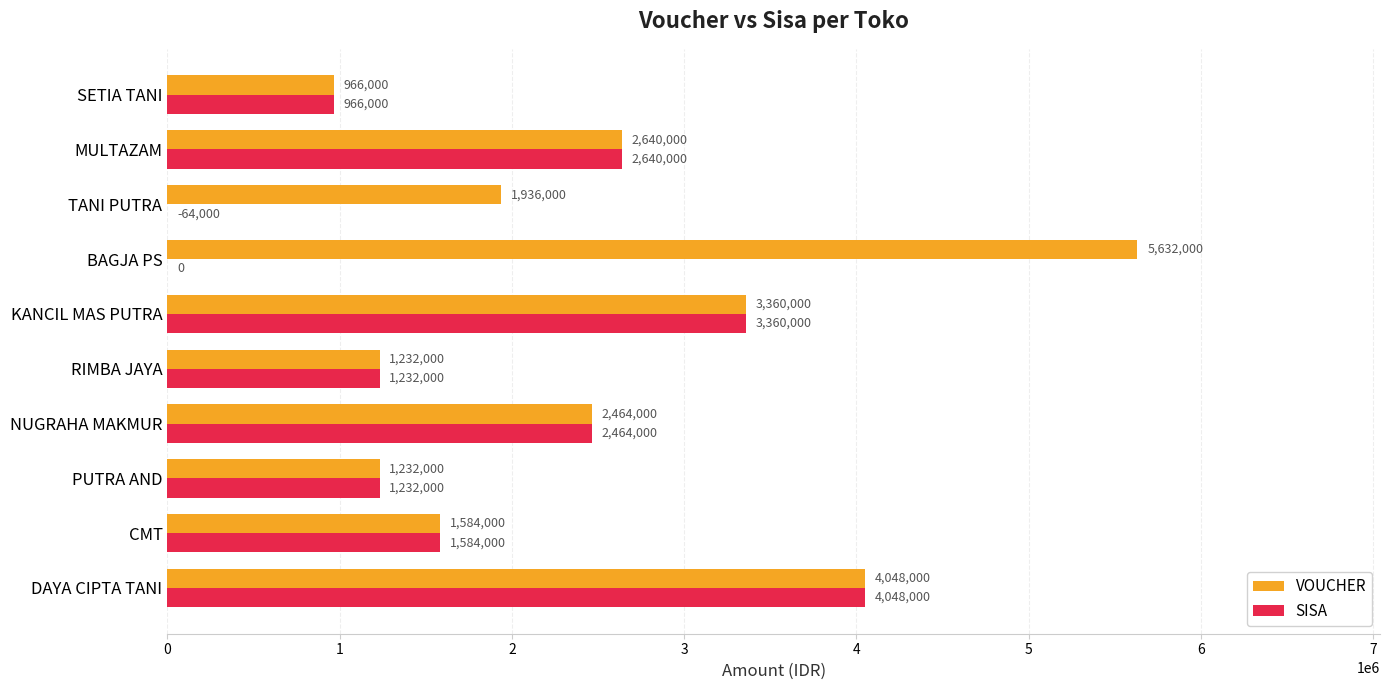

What is the total value across all series at DAYA CIPTA TANI?

8096000